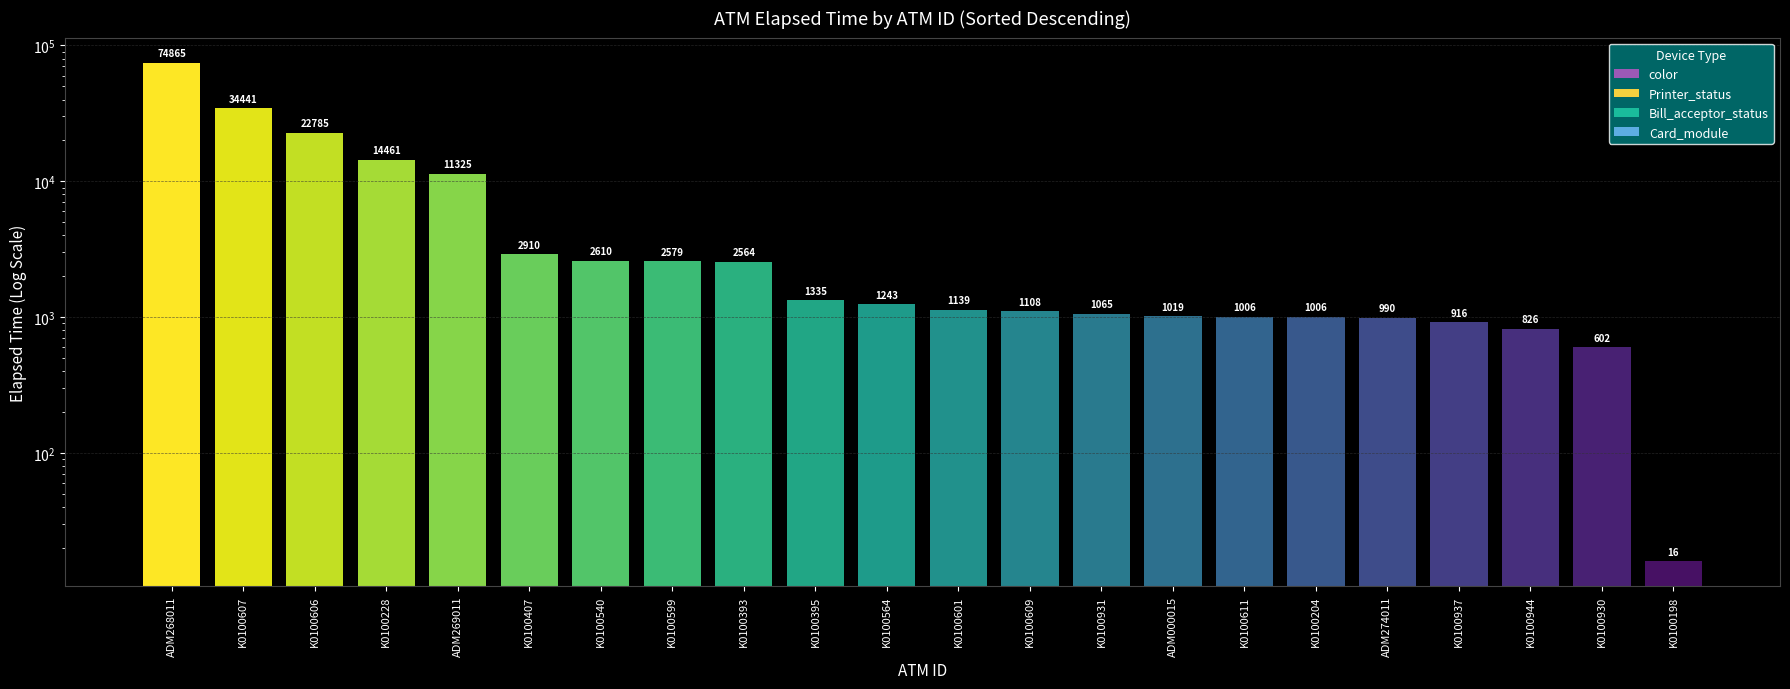

Between K0100198 and K0100393, which is larger?

K0100393